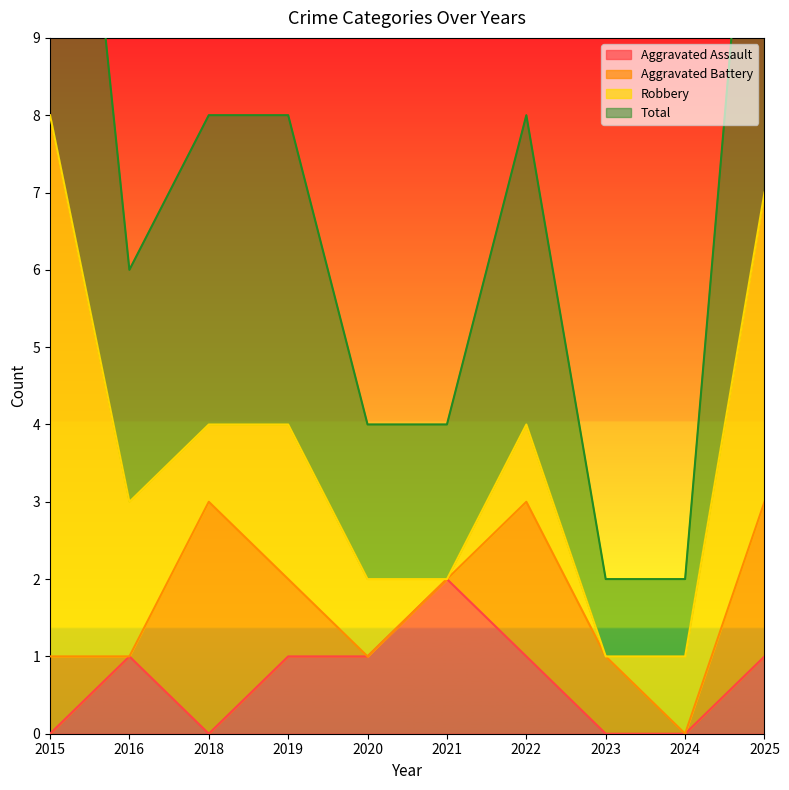

Is it true that Aggravated Assault equals 0 at 2023?

True